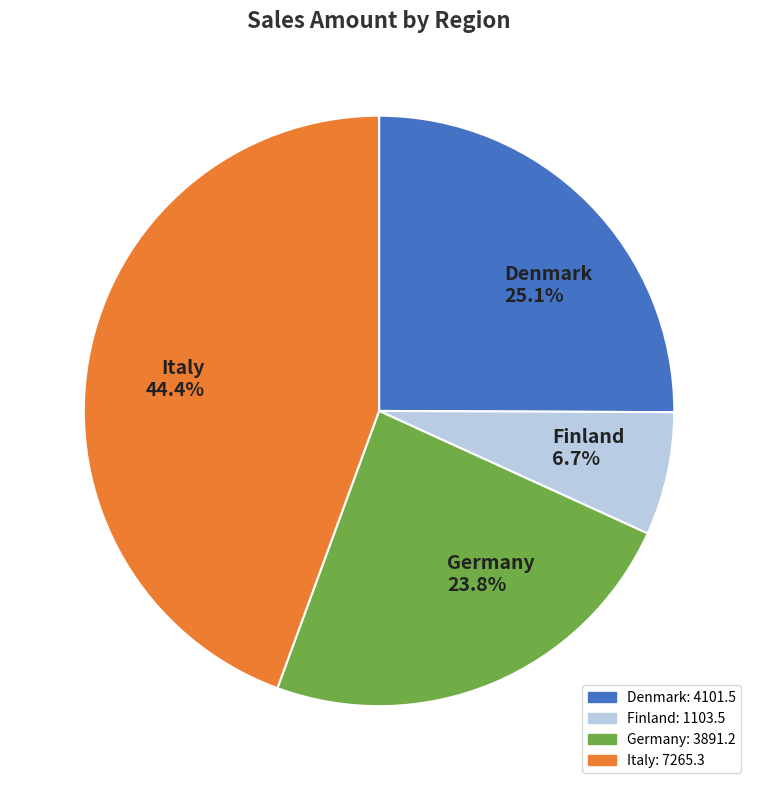

How many slices are in this pie chart?

4